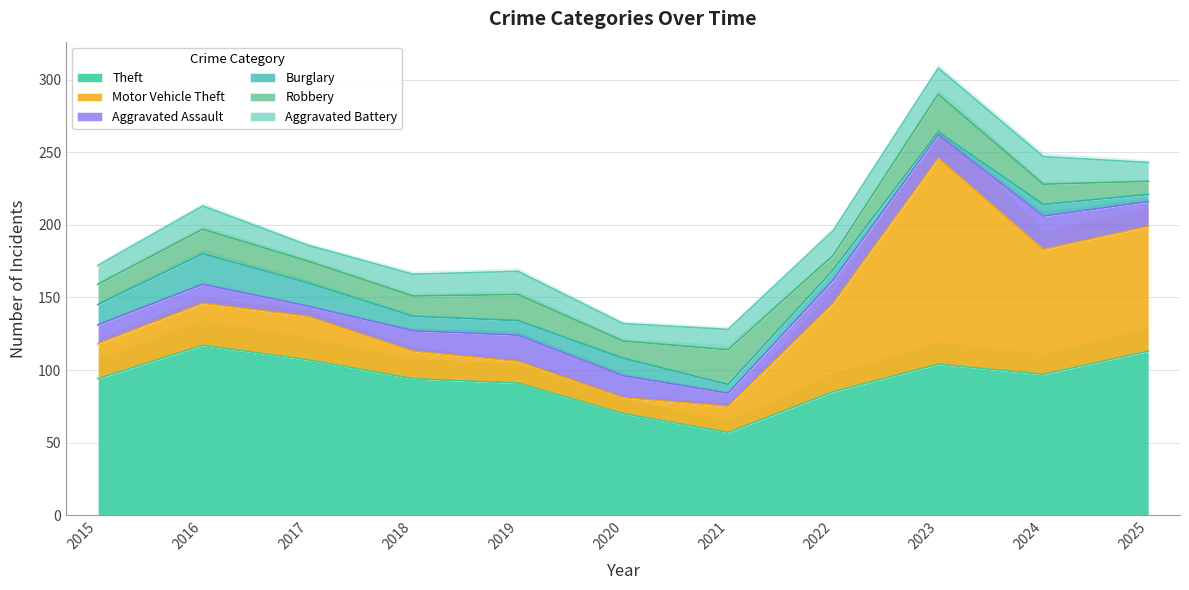

What is the sum of the Aggravated Assault values at 2024 and 2019?

41